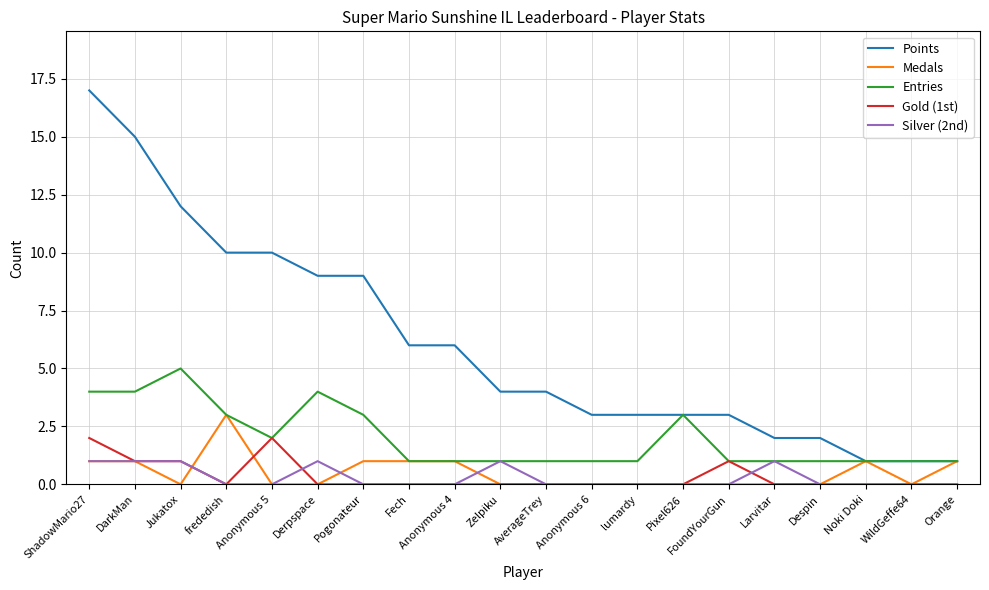

What is the difference between the highest and lowest values at DarkMan?

14